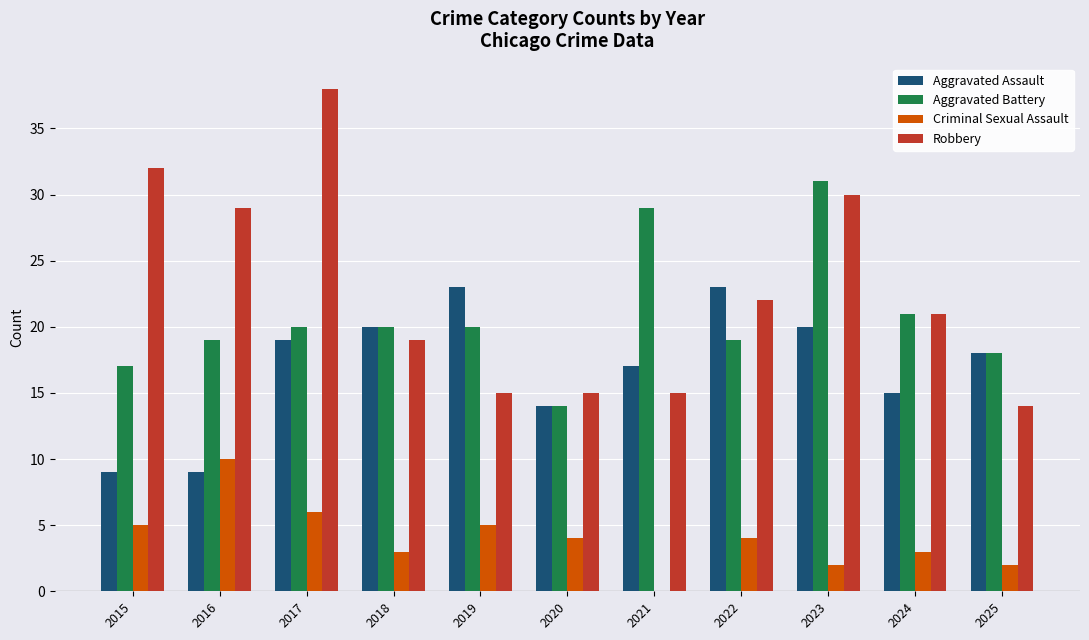

True or false: Robbery has a value of 16 at 2016.

False